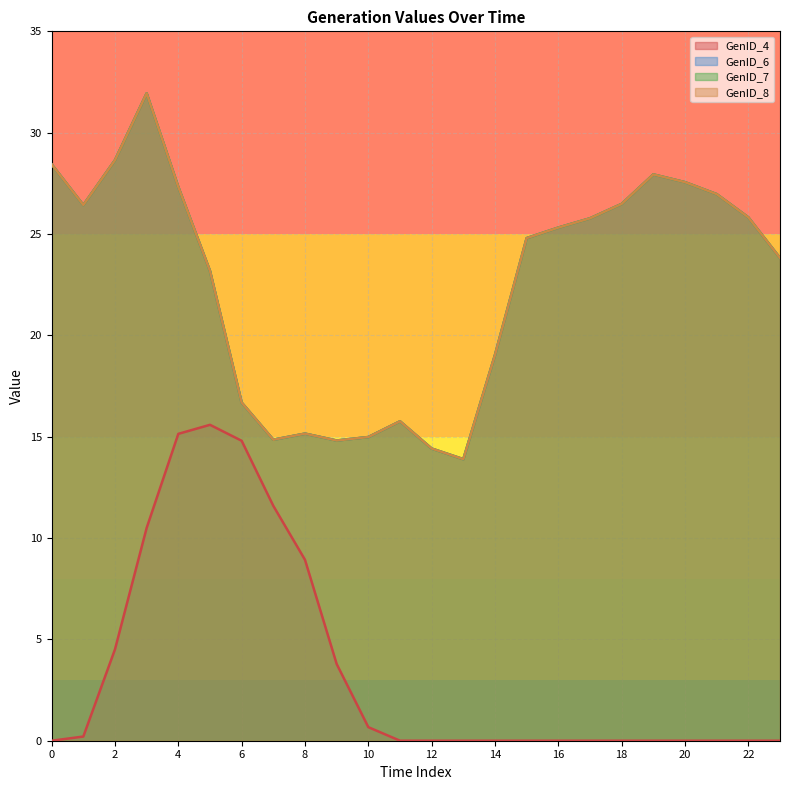

True or false: GenID_4 and GenID_8 intersect in this chart.

False